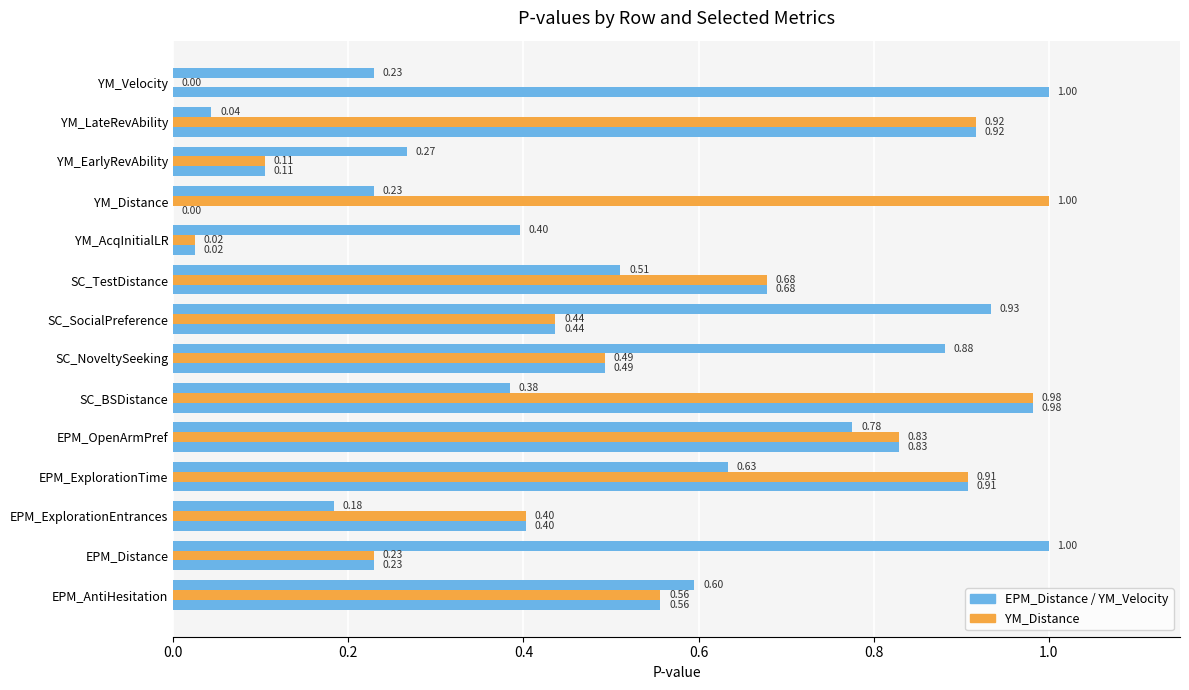

How many series are shown in this chart?

3